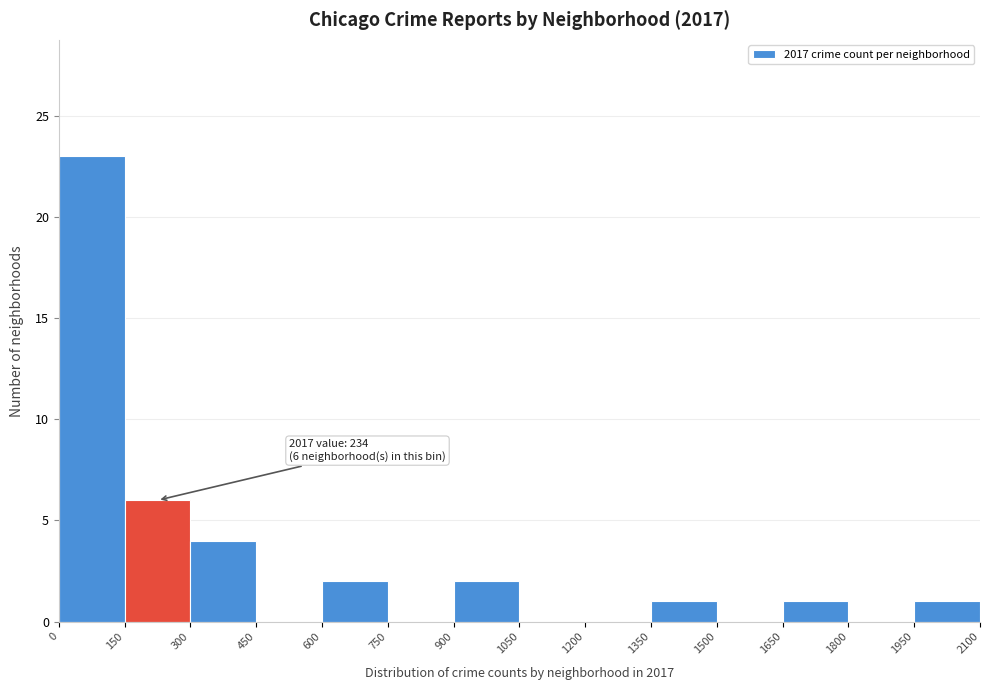

Over which range of the x-axis is the bar tallest?

0 to 150